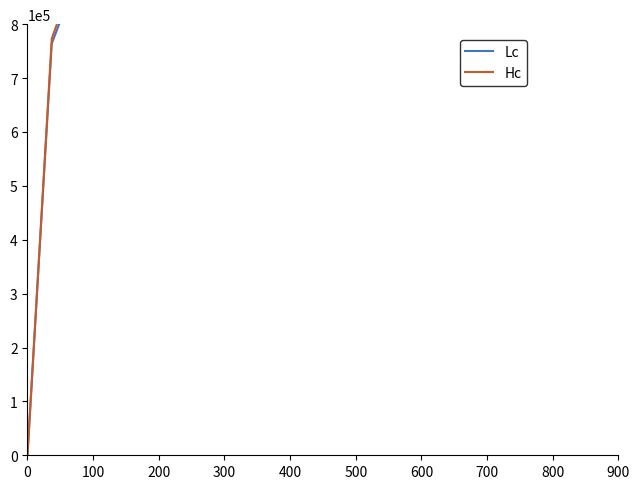

What is the value of the Lc point at the 2nd from the left?

764159